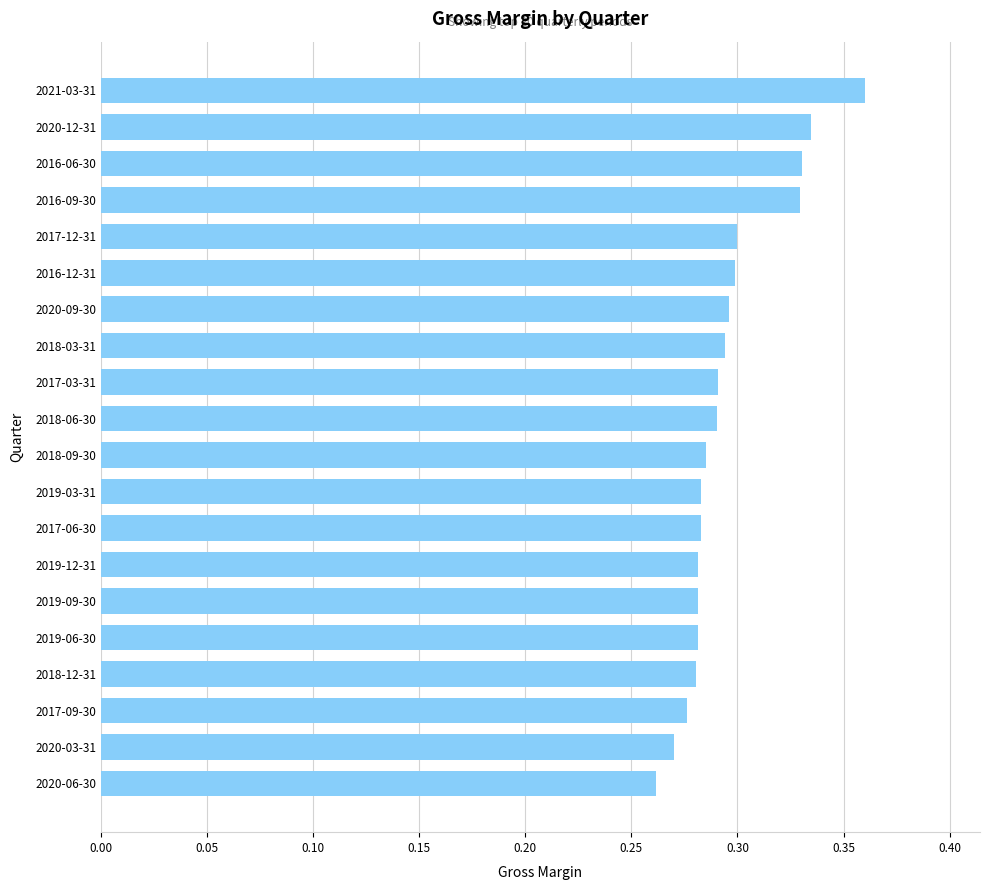

At which category does the chart reach its peak across all series?

2021-03-31